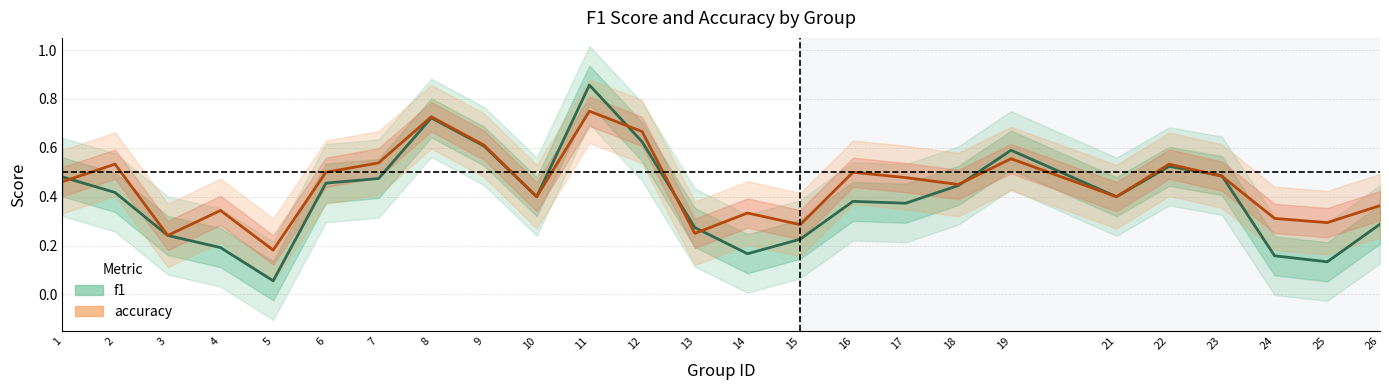

Where do accuracy and f1 first cross each other?

1 and 2